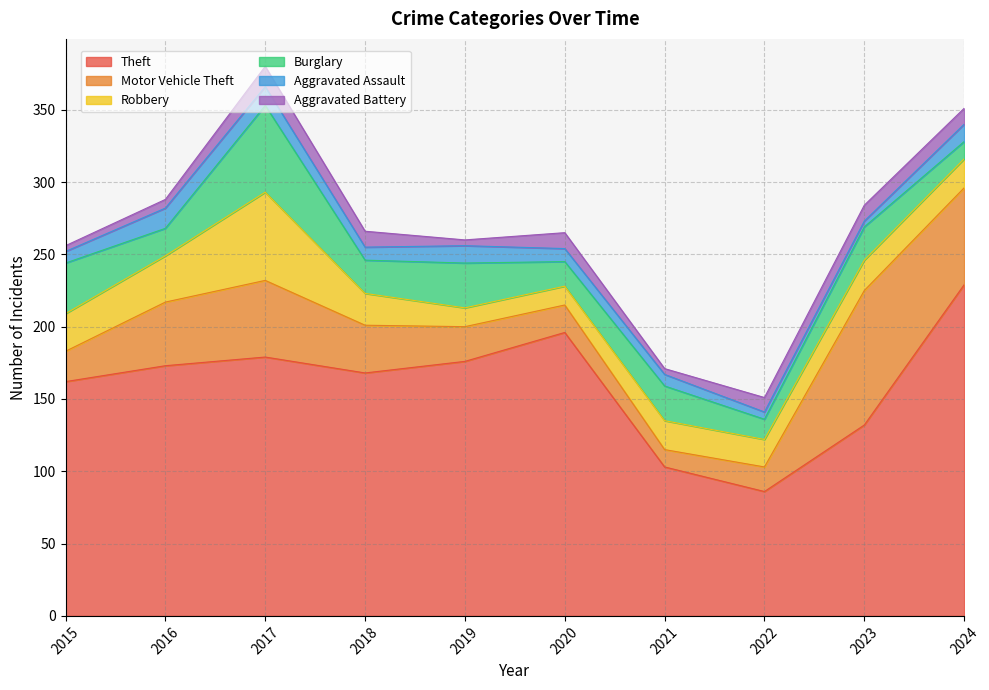

At which category does Aggravated Battery reach its first local valley?

2019